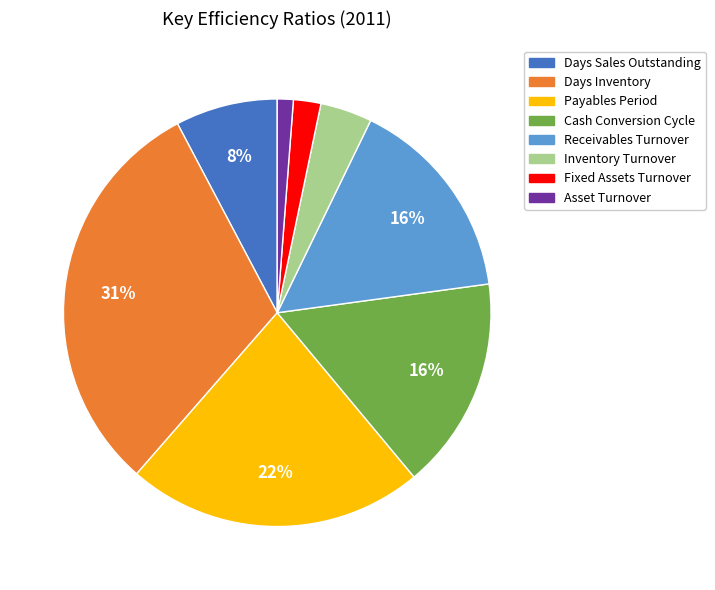

To the nearest percent, what portion does Payables Period represent?

22%